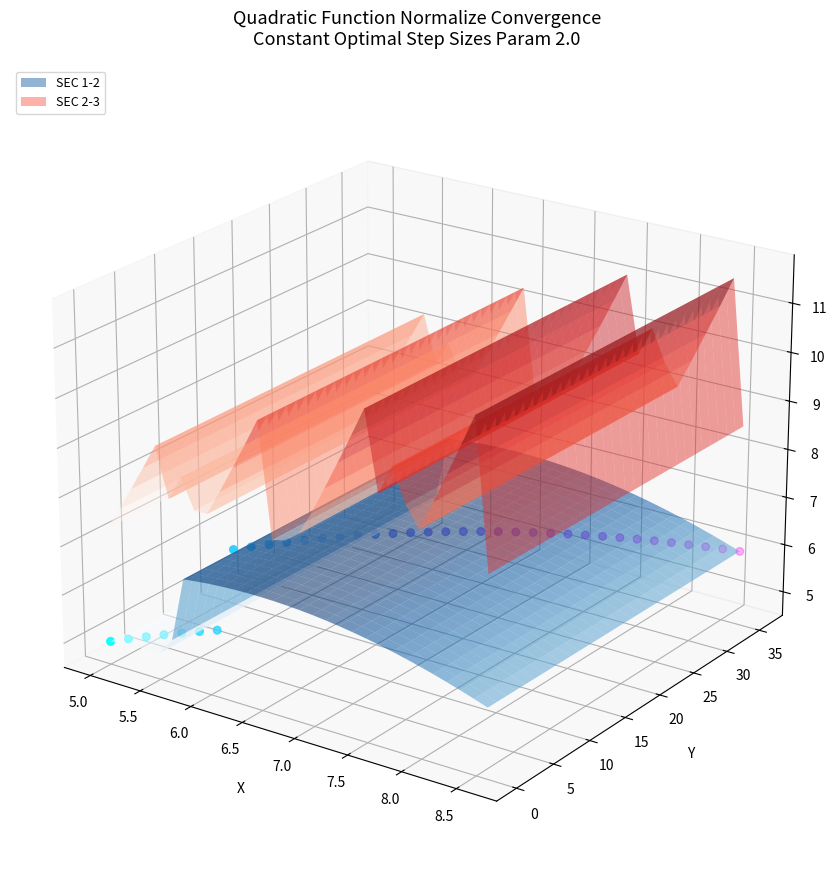

Which has a higher value, 33 or 30?

30